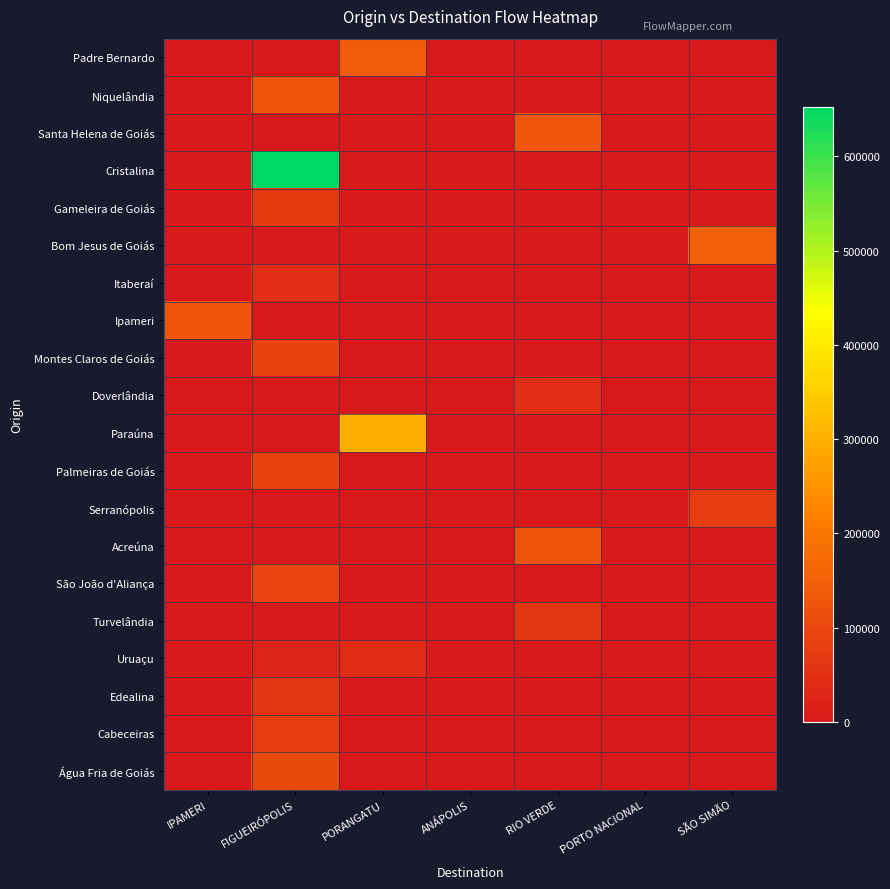

Reading left to right, extract all data points from this chart.

Padre Bernardo: IPAMERI=0.0	FIGUEIRÓPOLIS=0.0	PORANGATU=141554.6	ANÁPOLIS=0.0	RIO VERDE=0.0	PORTO NACIONAL=0.0	SÃO SIMÃO=0.0
Niquelândia: IPAMERI=0.0	FIGUEIRÓPOLIS=124868.0	PORANGATU=0.0	ANÁPOLIS=0.0	RIO VERDE=0.0	PORTO NACIONAL=0.0	SÃO SIMÃO=0.0
Santa Helena de Goiás: IPAMERI=0.0	FIGUEIRÓPOLIS=0.0	PORANGATU=0.0	ANÁPOLIS=0.0	RIO VERDE=131920.8	PORTO NACIONAL=0.0	SÃO SIMÃO=0.0
Cristalina: IPAMERI=0.0	FIGUEIRÓPOLIS=652847.6	PORANGATU=0.0	ANÁPOLIS=0.0	RIO VERDE=0.0	PORTO NACIONAL=0.0	SÃO SIMÃO=0.0
Gameleira de Goiás: IPAMERI=0.0	FIGUEIRÓPOLIS=69926.1	PORANGATU=0.0	ANÁPOLIS=0.0	RIO VERDE=0.0	PORTO NACIONAL=0.0	SÃO SIMÃO=0.0
Bom Jesus de Goiás: IPAMERI=0.0	FIGUEIRÓPOLIS=0.0	PORANGATU=0.0	ANÁPOLIS=0.0	RIO VERDE=0.0	PORTO NACIONAL=0.0	SÃO SIMÃO=152947.0
Itaberaí: IPAMERI=0.0	FIGUEIRÓPOLIS=48419.6	PORANGATU=0.0	ANÁPOLIS=0.0	RIO VERDE=0.0	PORTO NACIONAL=0.0	SÃO SIMÃO=0.0
Ipameri: IPAMERI=127721.8	FIGUEIRÓPOLIS=0.0	PORANGATU=0.0	ANÁPOLIS=0.0	RIO VERDE=0.0	PORTO NACIONAL=0.0	SÃO SIMÃO=0.0
Montes Claros de Goiás: IPAMERI=0.0	FIGUEIRÓPOLIS=88170.3	PORANGATU=0.0	ANÁPOLIS=0.0	RIO VERDE=0.0	PORTO NACIONAL=0.0	SÃO SIMÃO=0.0
Doverlândia: IPAMERI=0.0	FIGUEIRÓPOLIS=0.0	PORANGATU=0.0	ANÁPOLIS=0.0	RIO VERDE=46843.4	PORTO NACIONAL=0.0	SÃO SIMÃO=0.0
Paraúna: IPAMERI=0.0	FIGUEIRÓPOLIS=0.0	PORANGATU=300805.0	ANÁPOLIS=0.0	RIO VERDE=0.0	PORTO NACIONAL=0.0	SÃO SIMÃO=0.0
Palmeiras de Goiás: IPAMERI=0.0	FIGUEIRÓPOLIS=86804.2	PORANGATU=0.0	ANÁPOLIS=0.0	RIO VERDE=0.0	PORTO NACIONAL=0.0	SÃO SIMÃO=0.0
Serranópolis: IPAMERI=0.0	FIGUEIRÓPOLIS=0.0	PORANGATU=0.0	ANÁPOLIS=0.0	RIO VERDE=0.0	PORTO NACIONAL=0.0	SÃO SIMÃO=80596.5
Acreúna: IPAMERI=0.0	FIGUEIRÓPOLIS=0.0	PORANGATU=0.0	ANÁPOLIS=0.0	RIO VERDE=124916.6	PORTO NACIONAL=0.0	SÃO SIMÃO=0.0
São João d'Aliança: IPAMERI=0.0	FIGUEIRÓPOLIS=94696.0	PORANGATU=0.0	ANÁPOLIS=0.0	RIO VERDE=0.0	PORTO NACIONAL=0.0	SÃO SIMÃO=0.0
Turvelândia: IPAMERI=0.0	FIGUEIRÓPOLIS=0.0	PORANGATU=0.0	ANÁPOLIS=0.0	RIO VERDE=64432.8	PORTO NACIONAL=0.0	SÃO SIMÃO=0.0
Uruaçu: IPAMERI=0.0	FIGUEIRÓPOLIS=20495.5	PORANGATU=39058.1	ANÁPOLIS=0.0	RIO VERDE=0.0	PORTO NACIONAL=0.0	SÃO SIMÃO=0.0
Edealina: IPAMERI=0.0	FIGUEIRÓPOLIS=60315.7	PORANGATU=0.0	ANÁPOLIS=0.0	RIO VERDE=0.0	PORTO NACIONAL=0.0	SÃO SIMÃO=0.0
Cabeceiras: IPAMERI=0.0	FIGUEIRÓPOLIS=75072.8	PORANGATU=0.0	ANÁPOLIS=0.0	RIO VERDE=0.0	PORTO NACIONAL=0.0	SÃO SIMÃO=0.0
Água Fria de Goiás: IPAMERI=0.0	FIGUEIRÓPOLIS=102098.4	PORANGATU=0.0	ANÁPOLIS=0.0	RIO VERDE=0.0	PORTO NACIONAL=0.0	SÃO SIMÃO=0.0